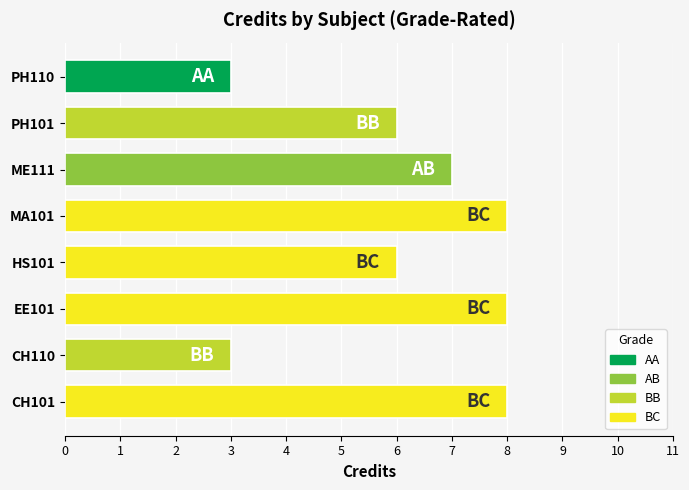

What is the greatest value displayed?

8